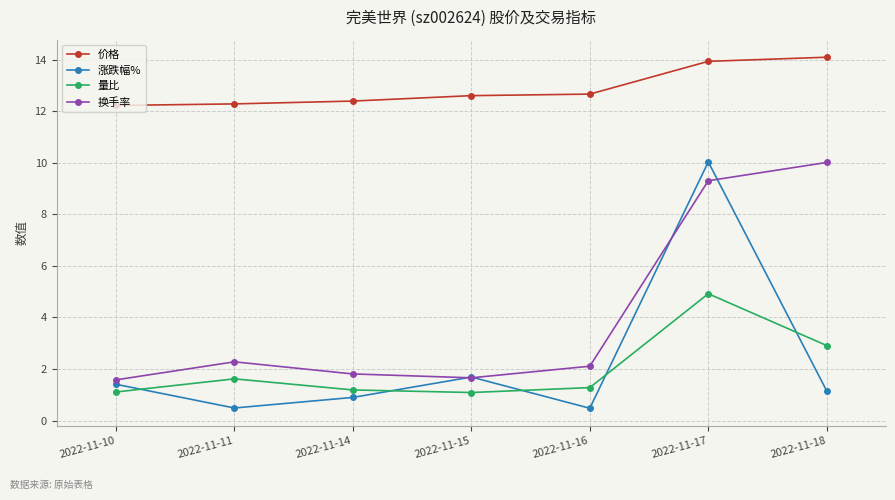

At which label does 涨跌幅% first exceed 1?

2022-11-10